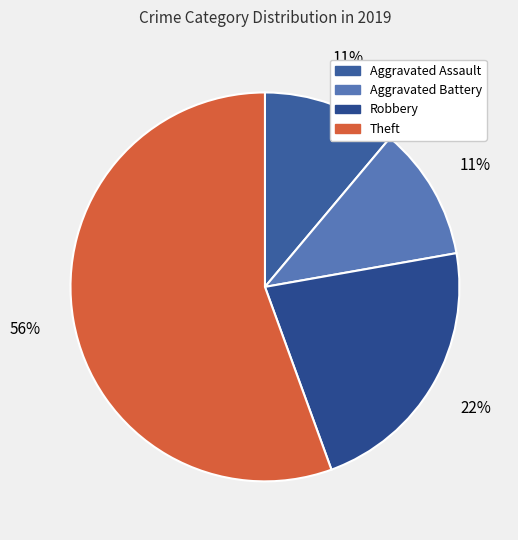

Rank the categories by value from highest to lowest.

Theft, Robbery, Aggravated Assault, Aggravated Battery